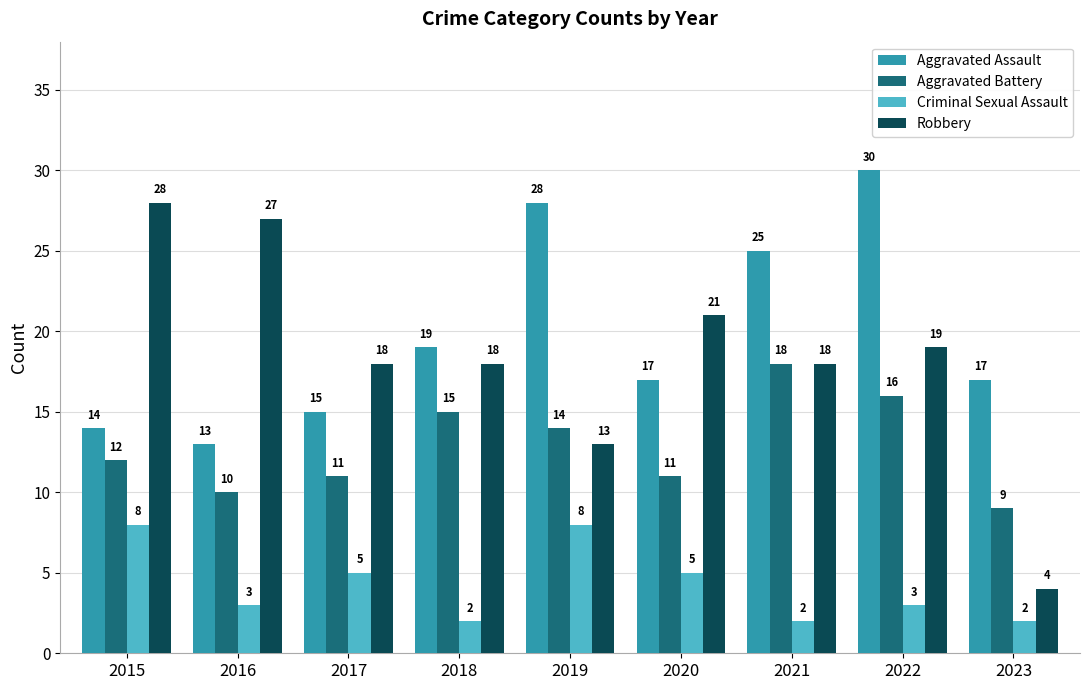

List the series in order of their peak value, highest first.

Aggravated Assault, Robbery, Aggravated Battery, Criminal Sexual Assault